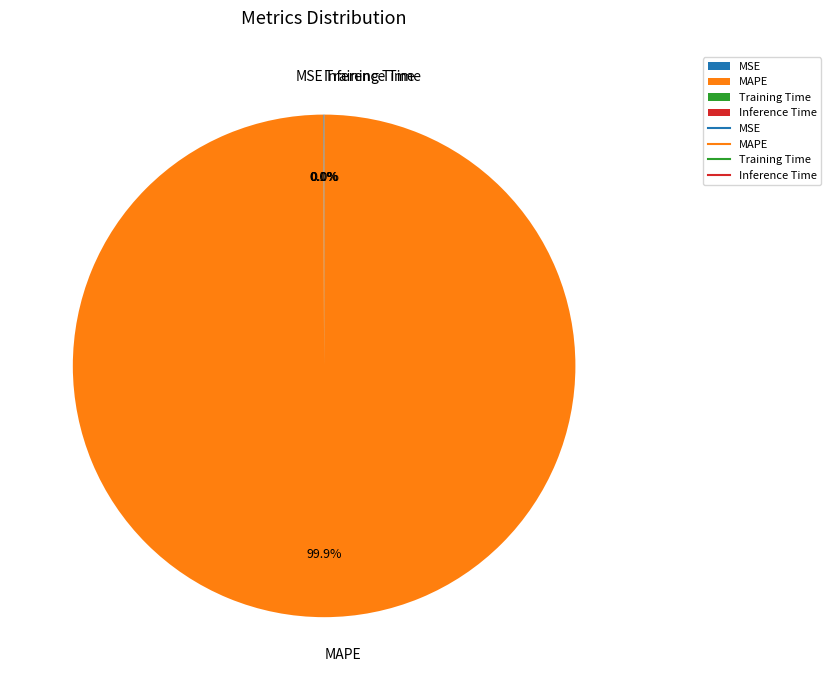

Which category has the biggest portion of the pie?

MAPE